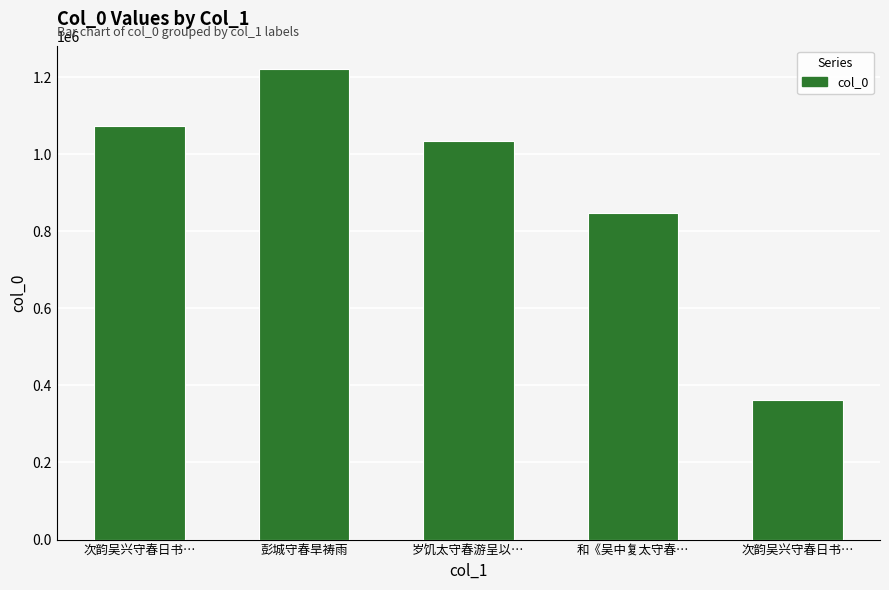

What is the label of the 4th bar from the right?

彭城守春旱祷雨